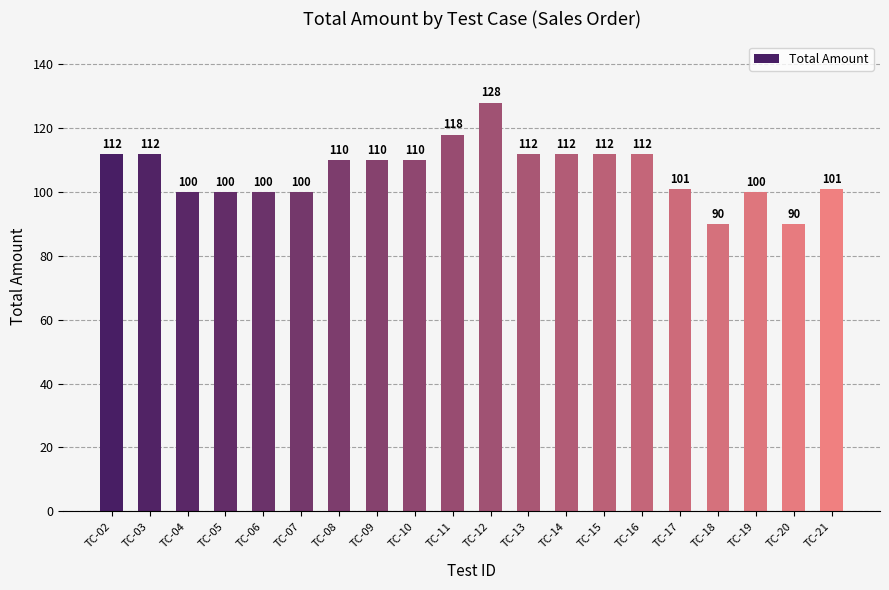

What is the sum of the values at TC-07 and TC-06?

200